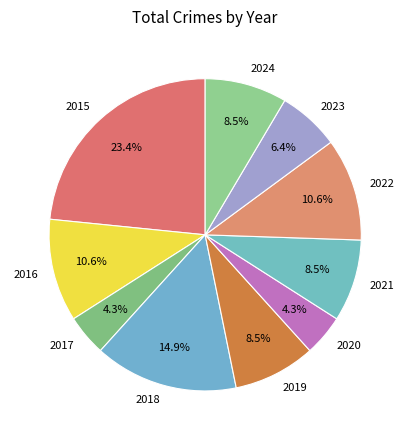

How many slices are in this pie chart?

10